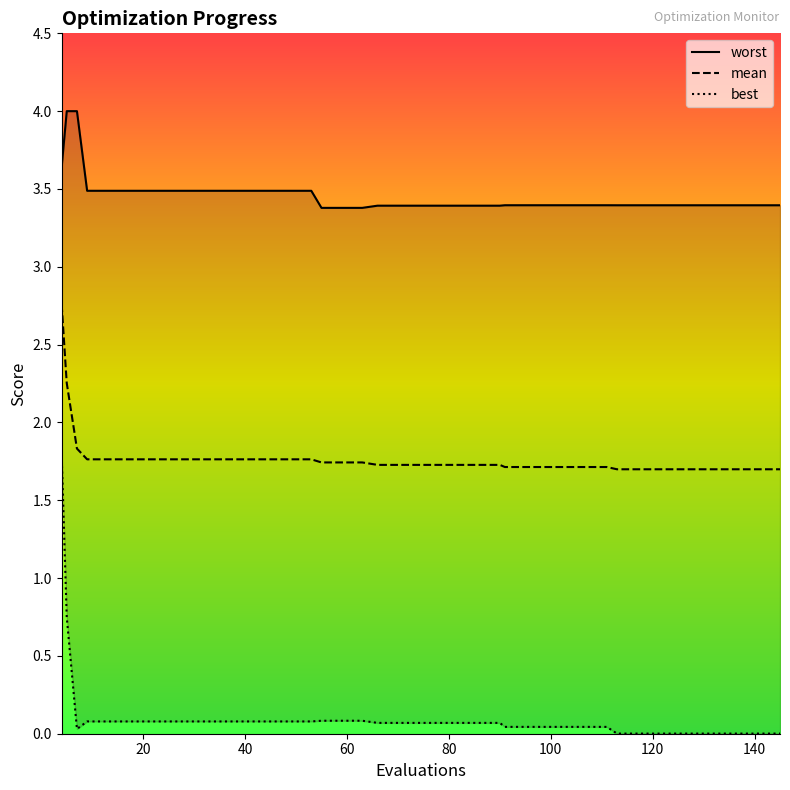

What is the average value of the mean series?

1.8